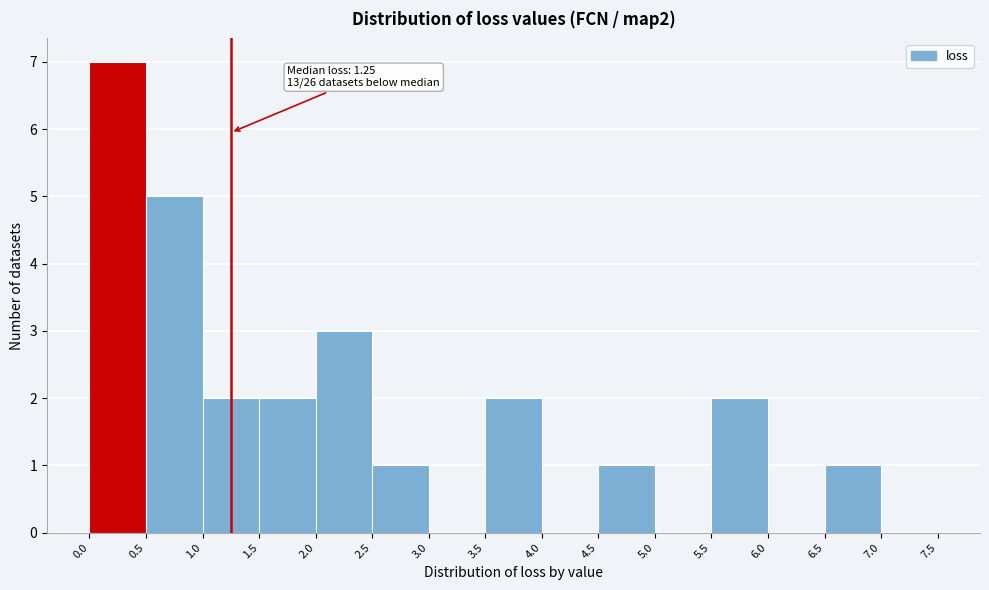

Over which range of the x-axis is the bar tallest?

0.0 to 0.5